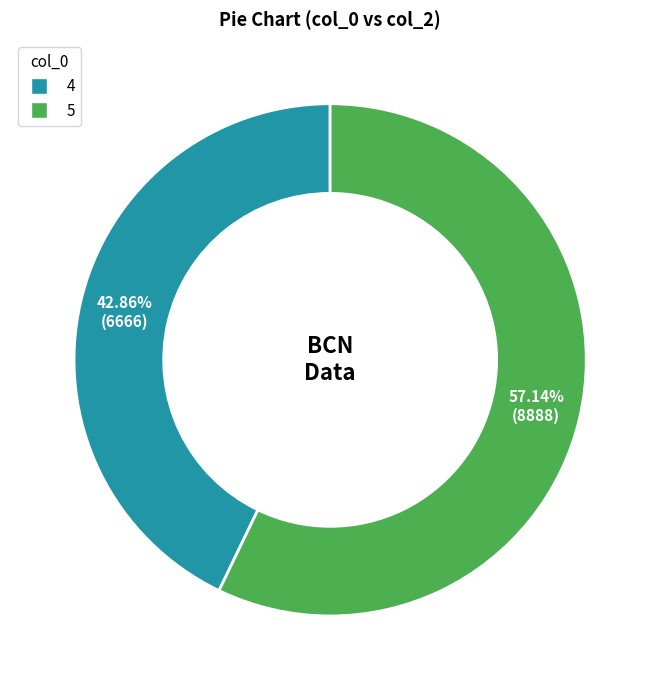

What is the majority slice?

5